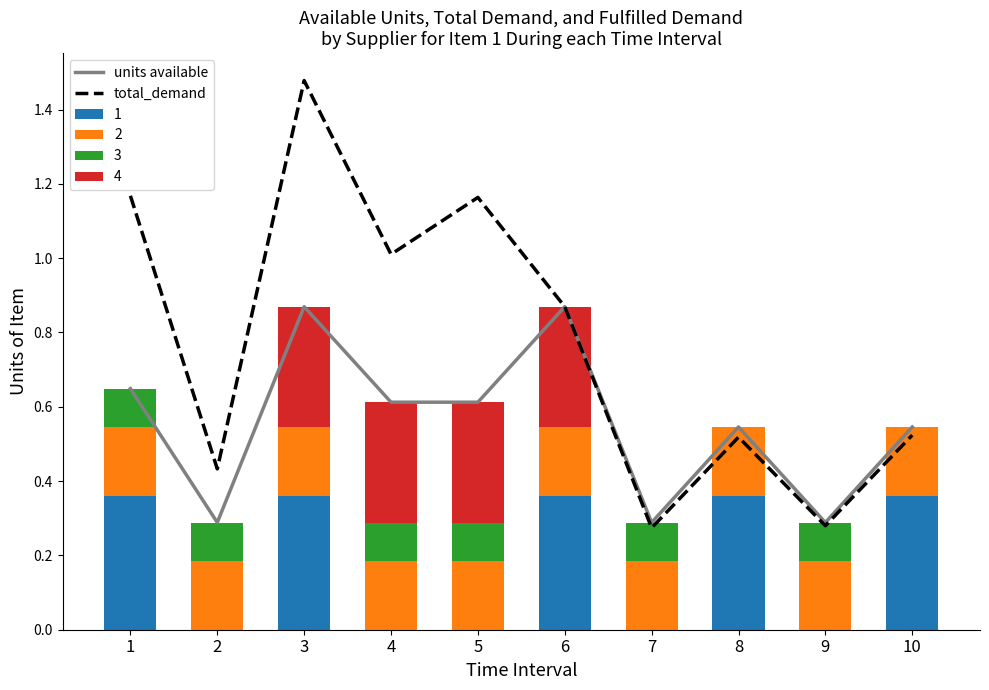

What is the lowest value of the units available series?

0.3